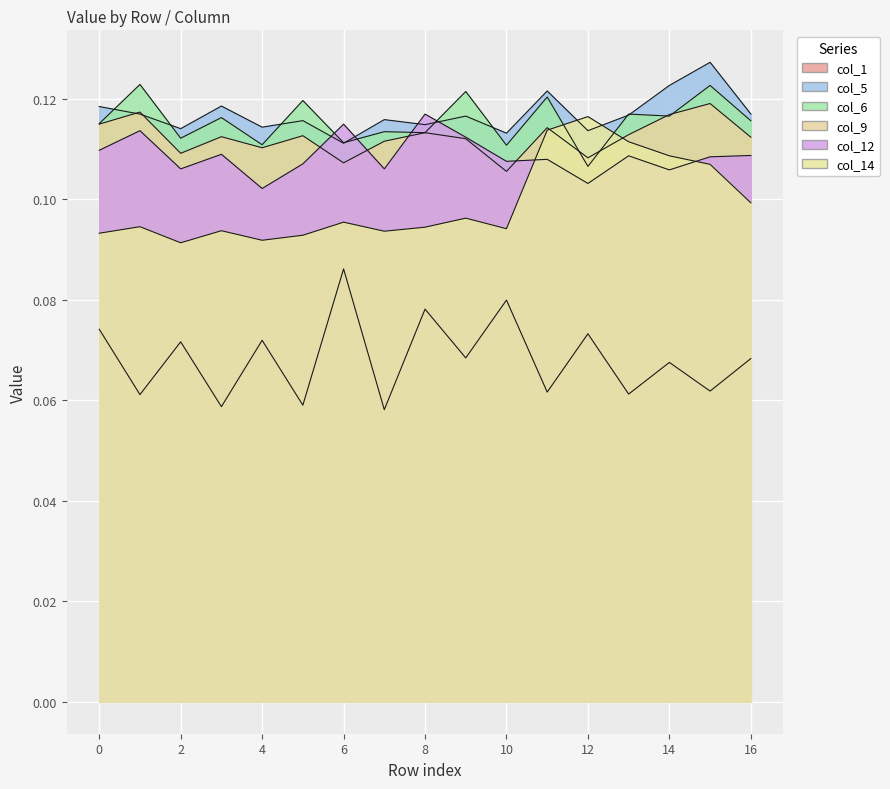

How many interior local peaks does the col_9 series have?

6